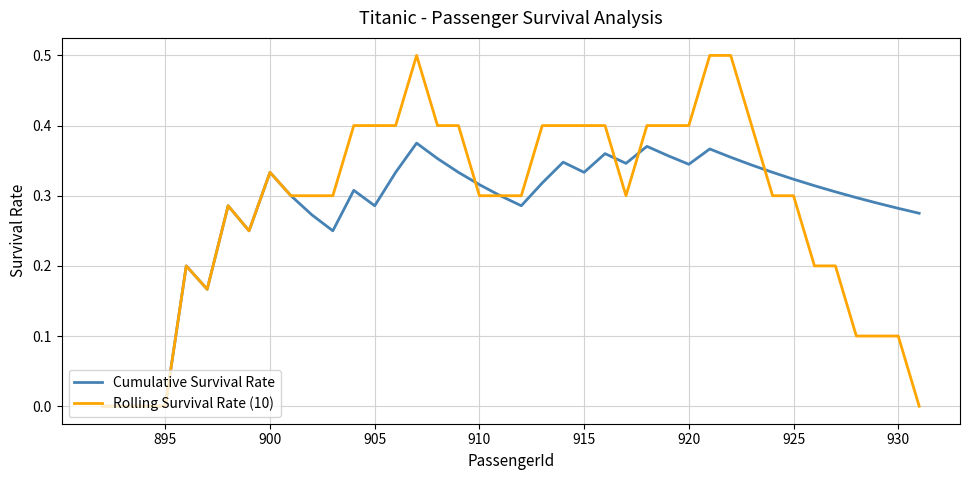

List the series in order of their peak value, highest first.

Rolling Survival Rate (10), Cumulative Survival Rate